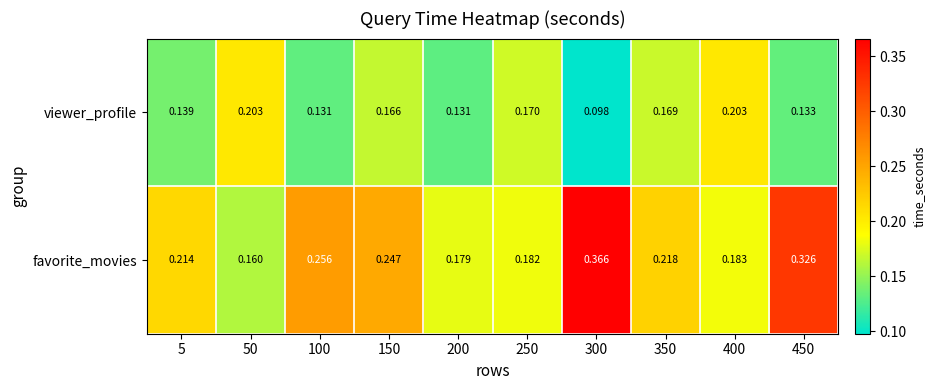

Which series has the largest range (max minus min)?

favorite_movies